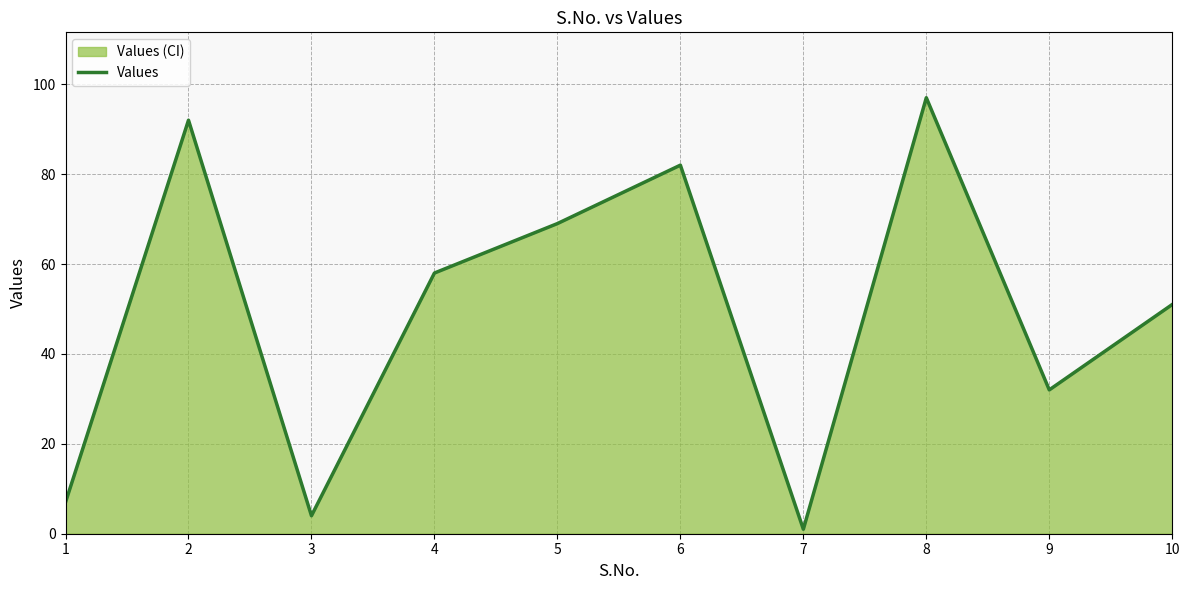

Count the number of categories in the chart.

10